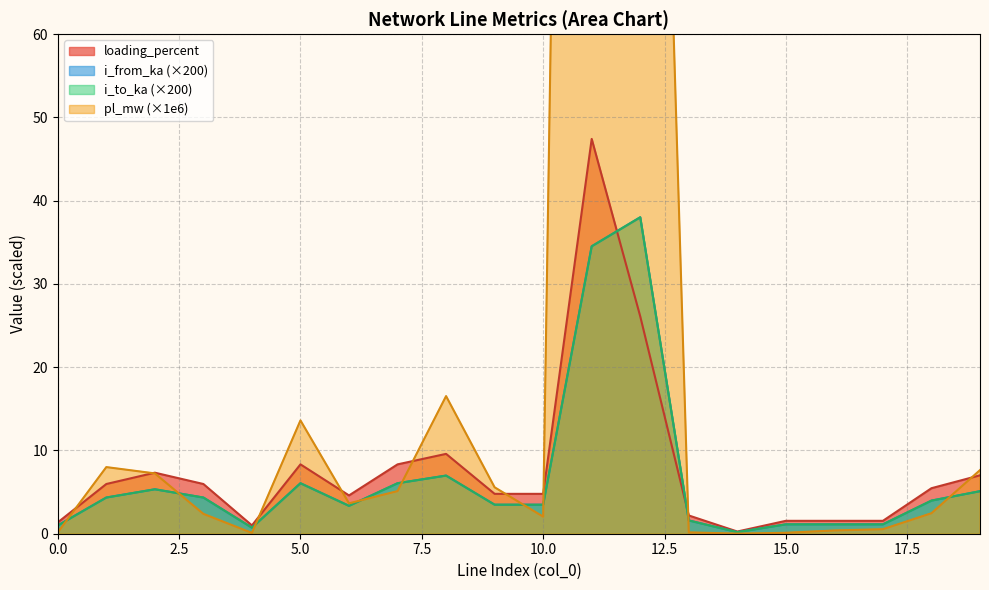

What is the sum of all i_to_ka values?

132.0